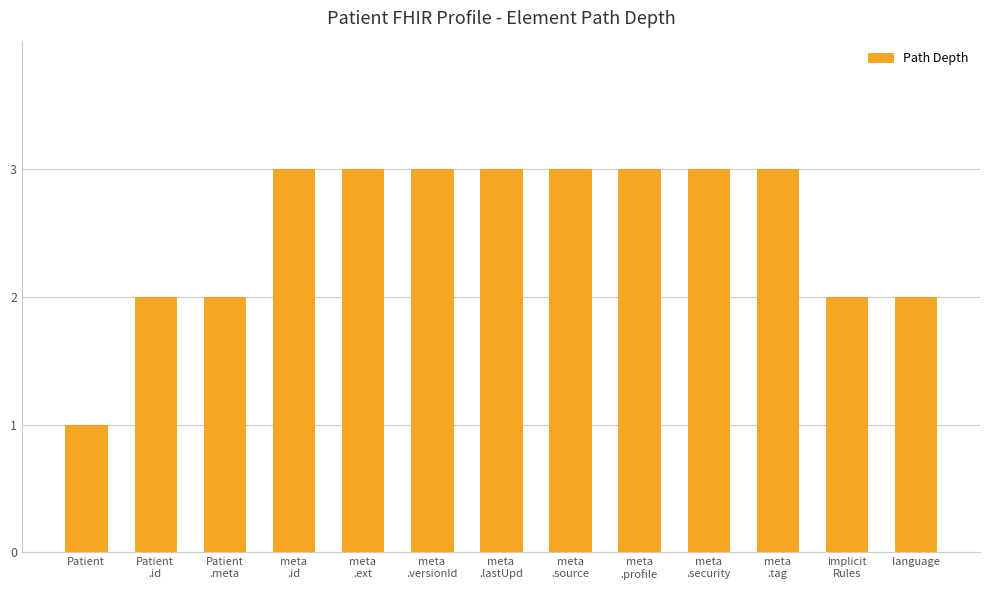

The value at implicit
Rules is 1. True or false?

False